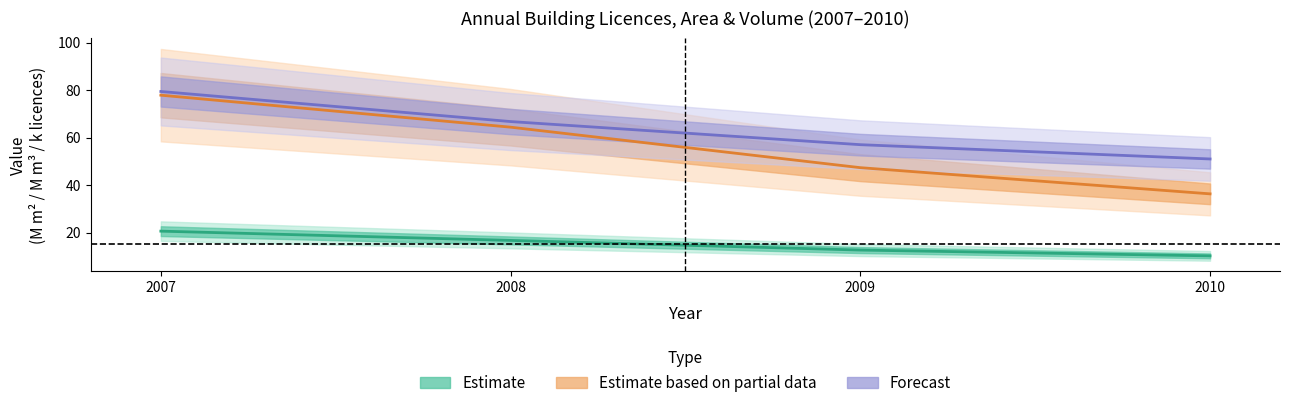

Reading left to right, extract all data points from this chart.

AREA (M m²): 2007=20.6	2008=16.7	2009=12.6	2010=10.2
VOLUME (M m³): 2007=77.9	2008=64.4	2009=47.3	2010=36.3
LICENCES (thousands): 2007=79.4	2008=66.7	2009=57.0	2010=51.0